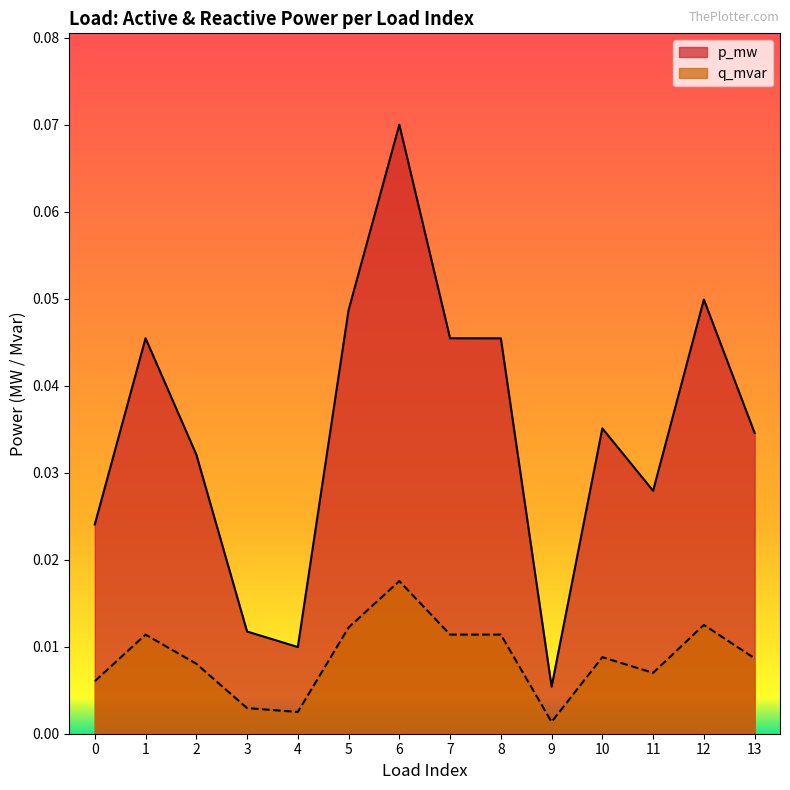

Which series has the largest range (max minus min)?

p_mw